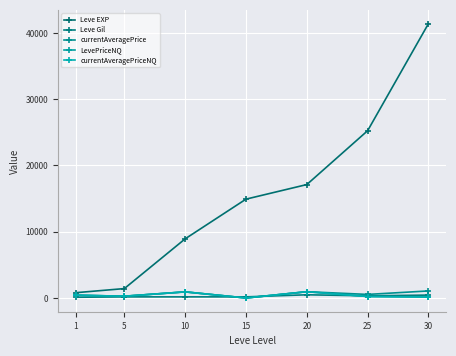

Is this an area chart (filled region under the line)?

No